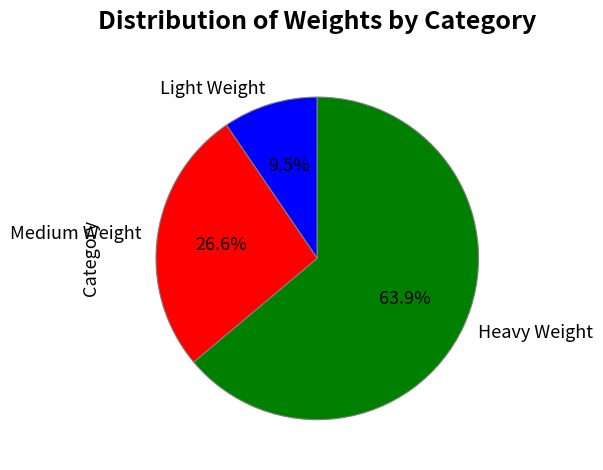

What is the majority slice?

Heavy Weight